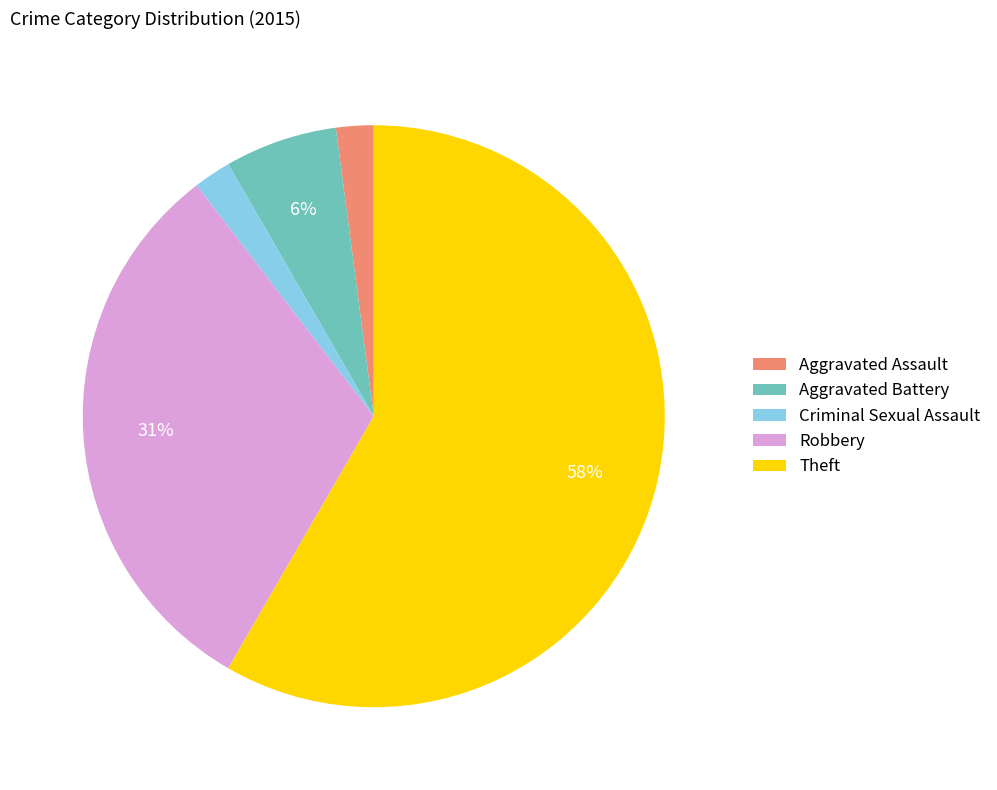

Do Aggravated Battery and Aggravated Assault together represent more than half of the pie?

No